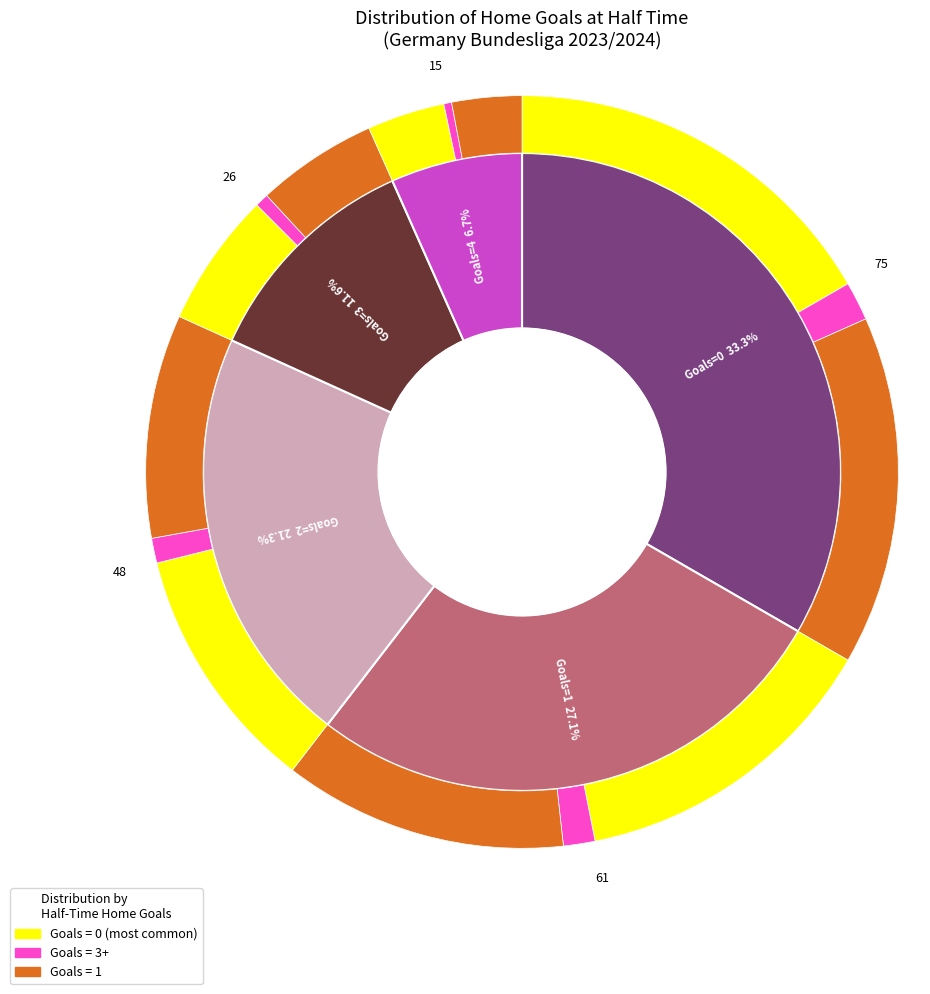

What is the smallest slice in the pie chart?

4